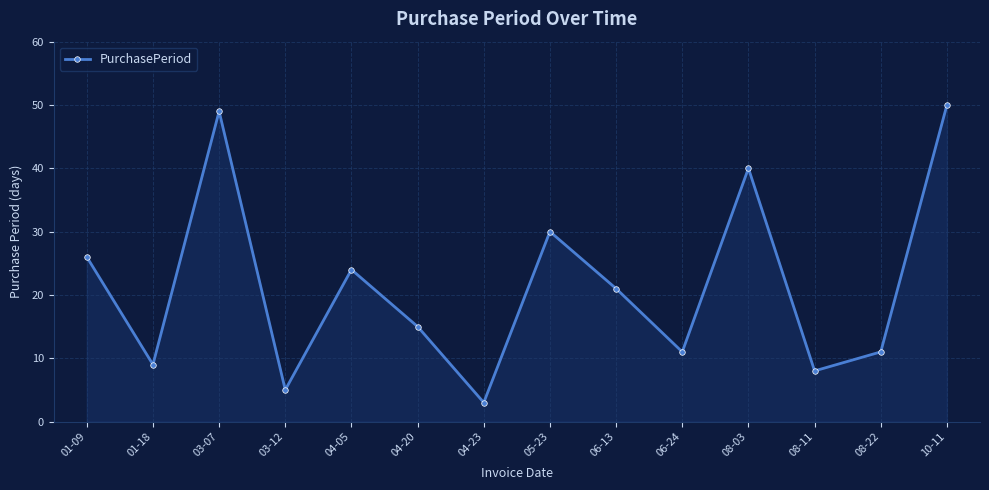

What is the difference between the second highest and minimum values?

46